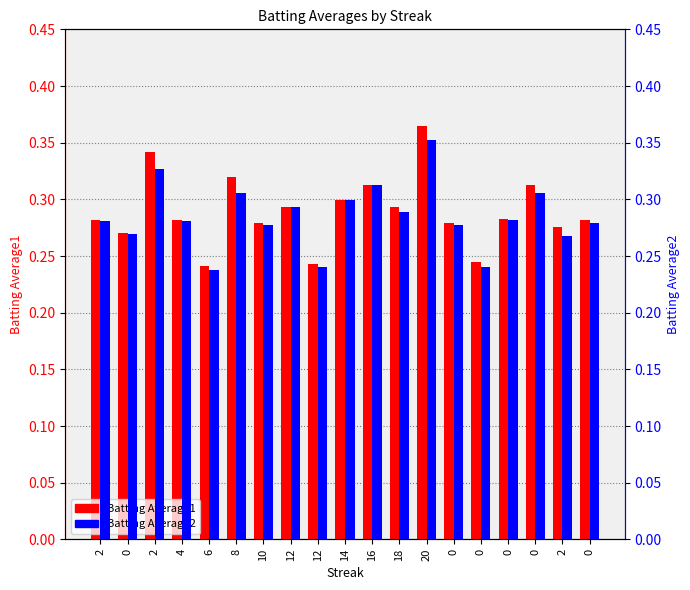

What is the sum of all Batting Average2 values?

5.4